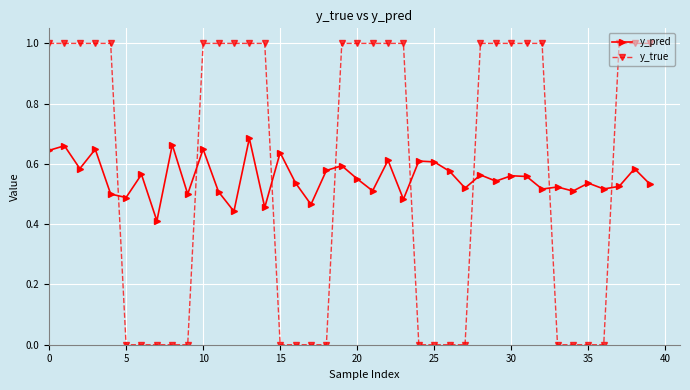

List the series in order of their peak value, lowest first.

y_pred, y_true